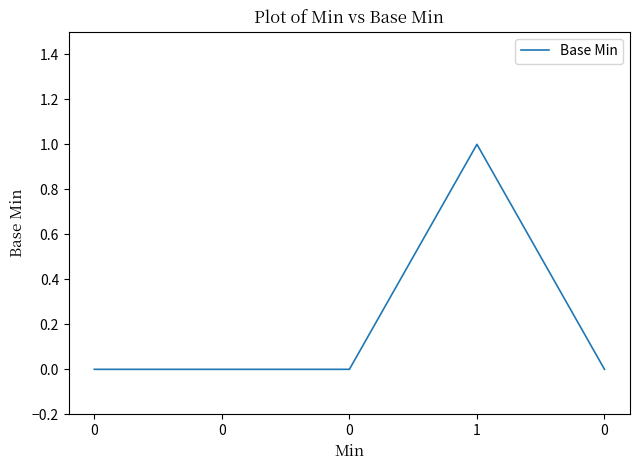

List the labels in order of value, smallest first.

0, 0, 0, 0, 1